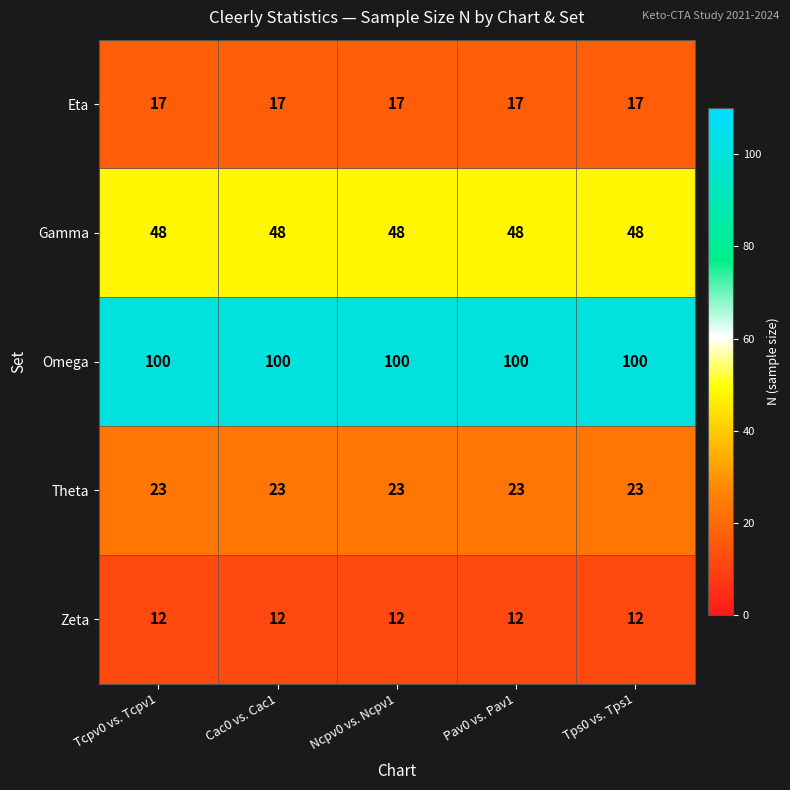

Is it true that Theta equals 40 at Tps0 vs. Tps1?

False